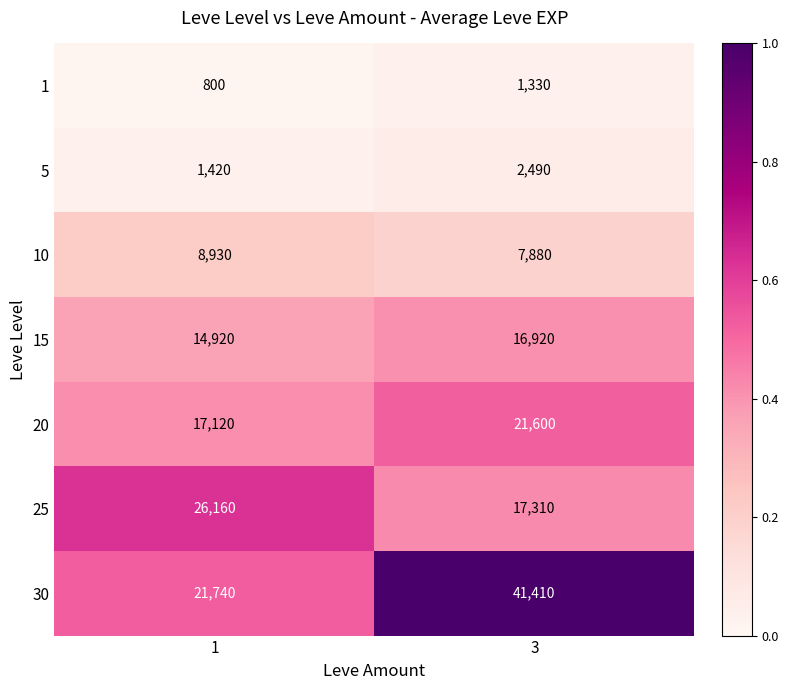

At which category does the chart reach its minimum across all series?

1